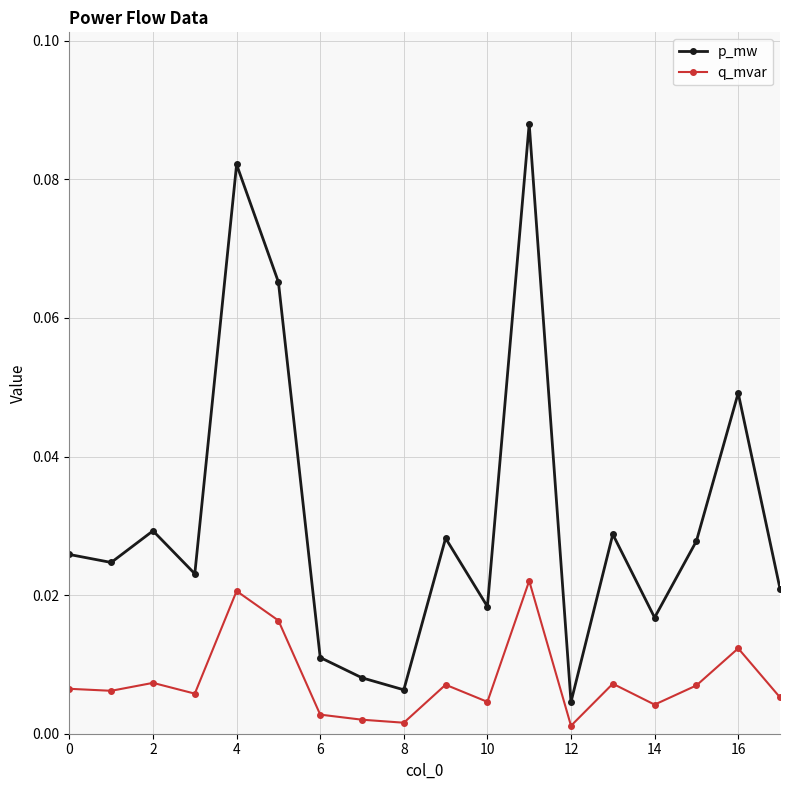

Does the chart have visible grid lines?

Yes